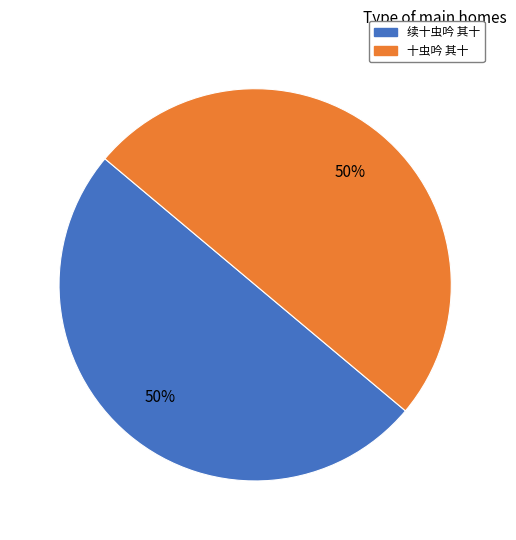

True or false: 十虫吟 其十 accounts for 59% of the total.

False